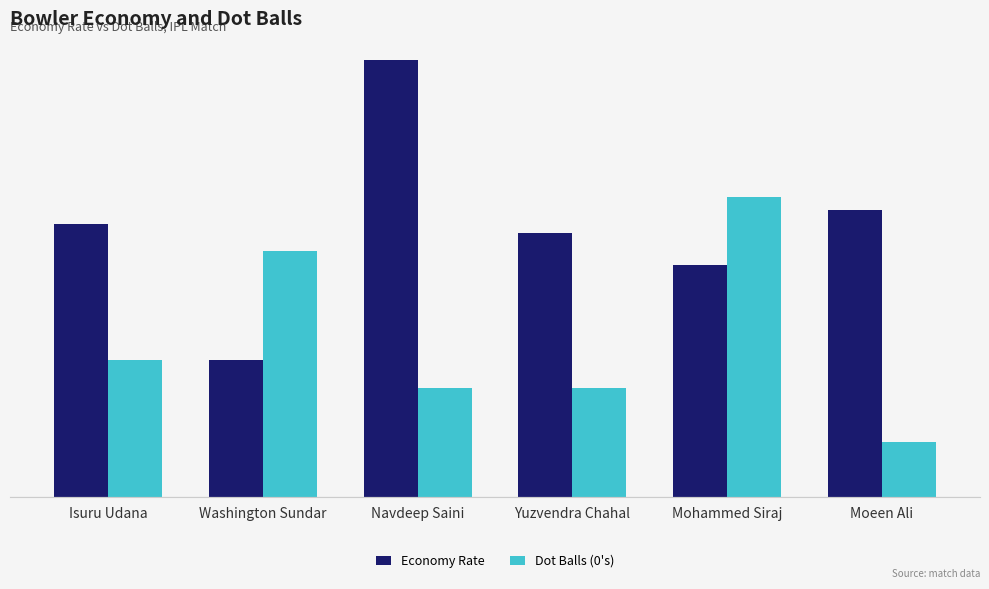

What is the sum of the Dot Balls (0's) values at Yuzvendra Chahal and Washington Sundar?

13.0